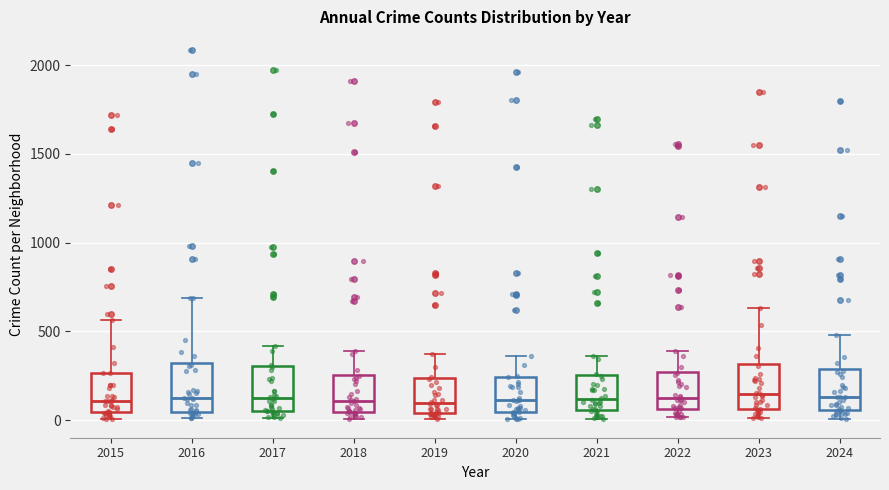

Reading left to right, read every box against the y-axis: the position of its median line, the range the box covers, and the ends of its whiskers. The values are not printed on the chart, so give them approximately, as read against the axis.

2015: median 100, box 50 to 250, whiskers 0 to 550
2016: median 150, box 50 to 300, whiskers 0 to 700
2017: median 100, box 50 to 300, whiskers 0 to 400
2018: median 100, box 50 to 250, whiskers 0 to 400
2019: median 100, box 50 to 250, whiskers 0 to 400
2020: median 100, box 50 to 250, whiskers 0 to 350
2021: median 100, box 50 to 250, whiskers 0 to 350
2022: median 100, box 50 to 250, whiskers 0 to 400
2023: median 150, box 50 to 300, whiskers 0 to 650
2024: median 150, box 50 to 300, whiskers 0 to 500